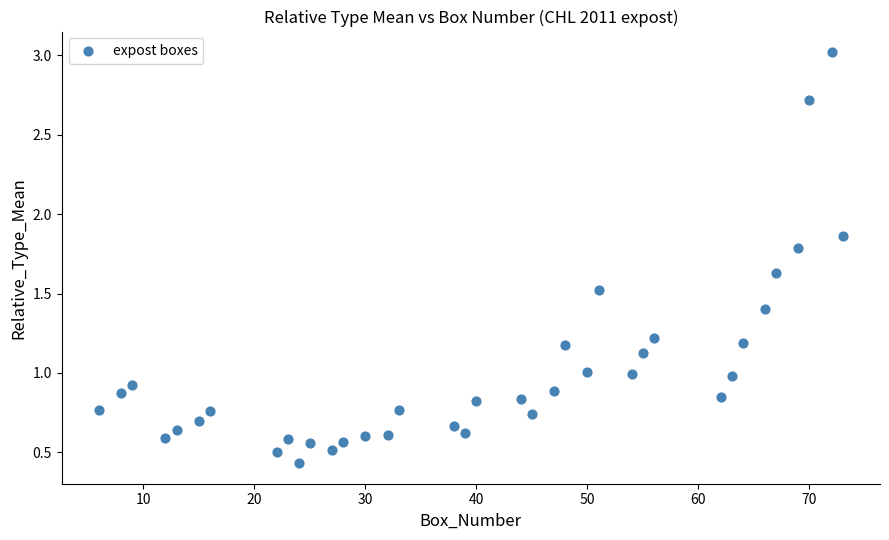

What is the range of Y values (max minus min)?

2.6